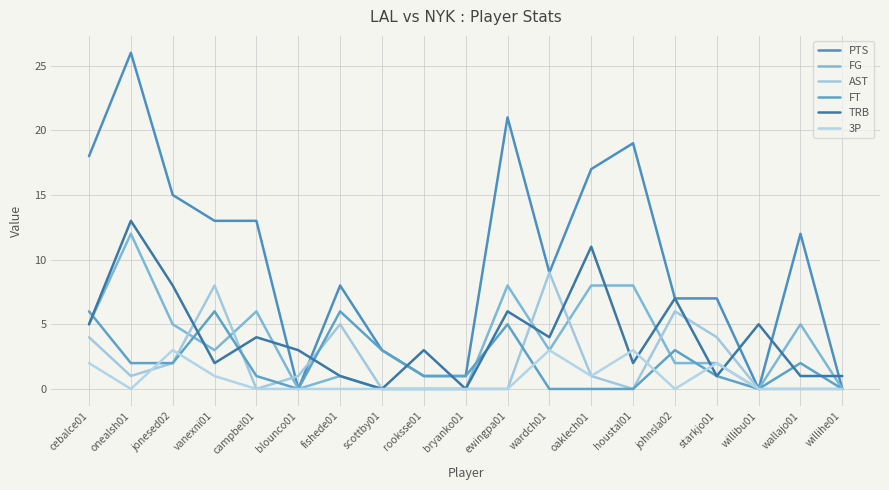

Does the chart display data point markers on the line(s)?

No